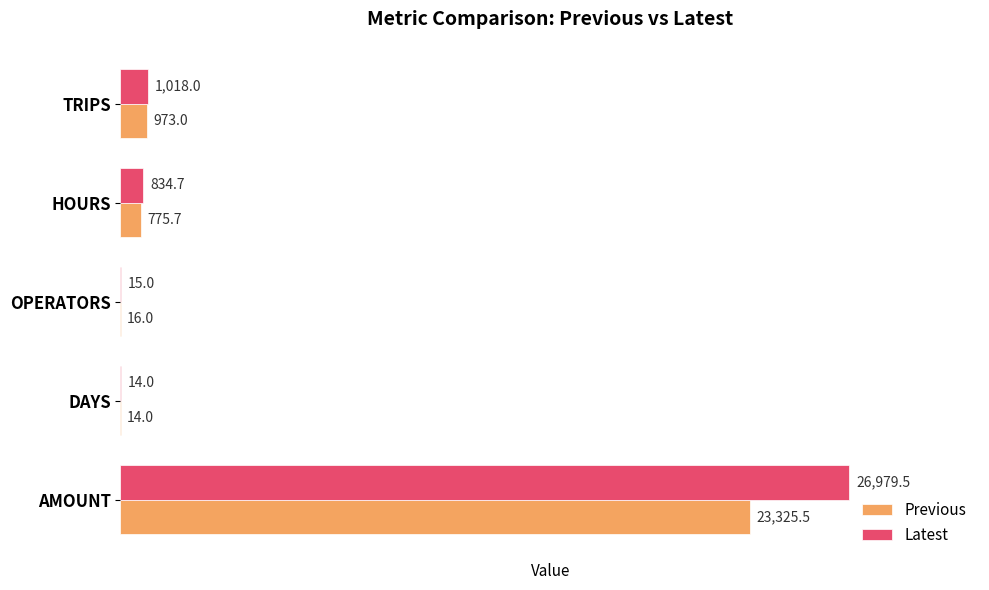

What is the total value across all series at HOURS?

1610.4